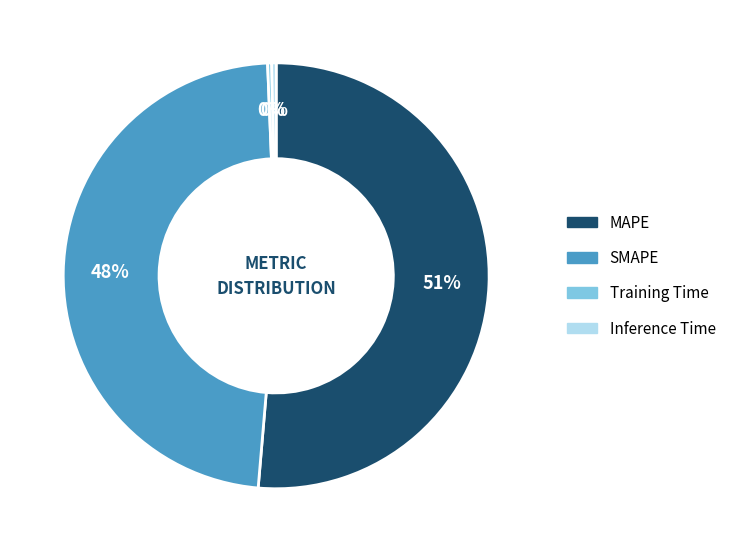

Which slice is the largest?

MAPE